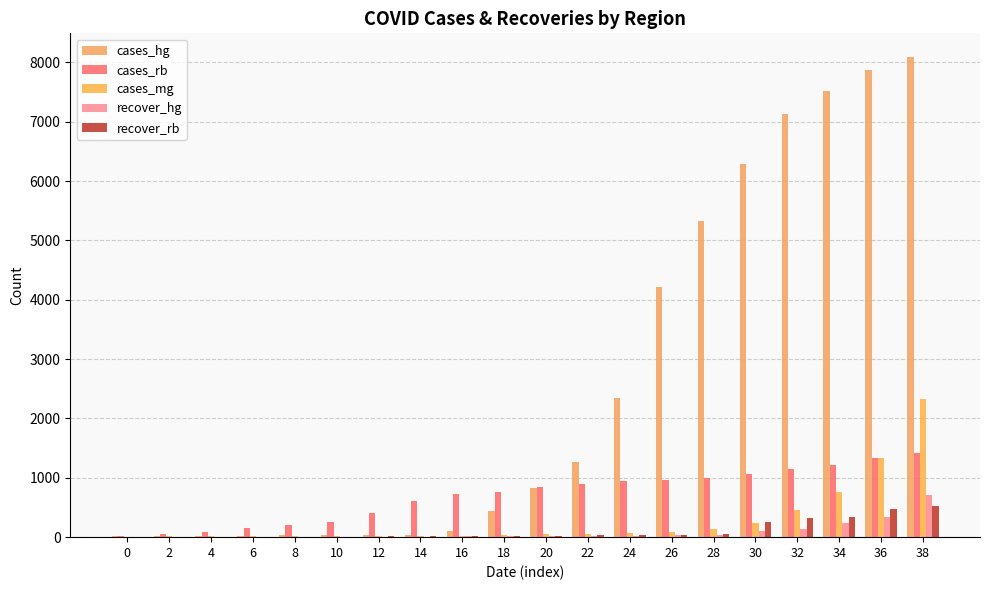

The value of cases_hg at 16 is 106. True or false?

True